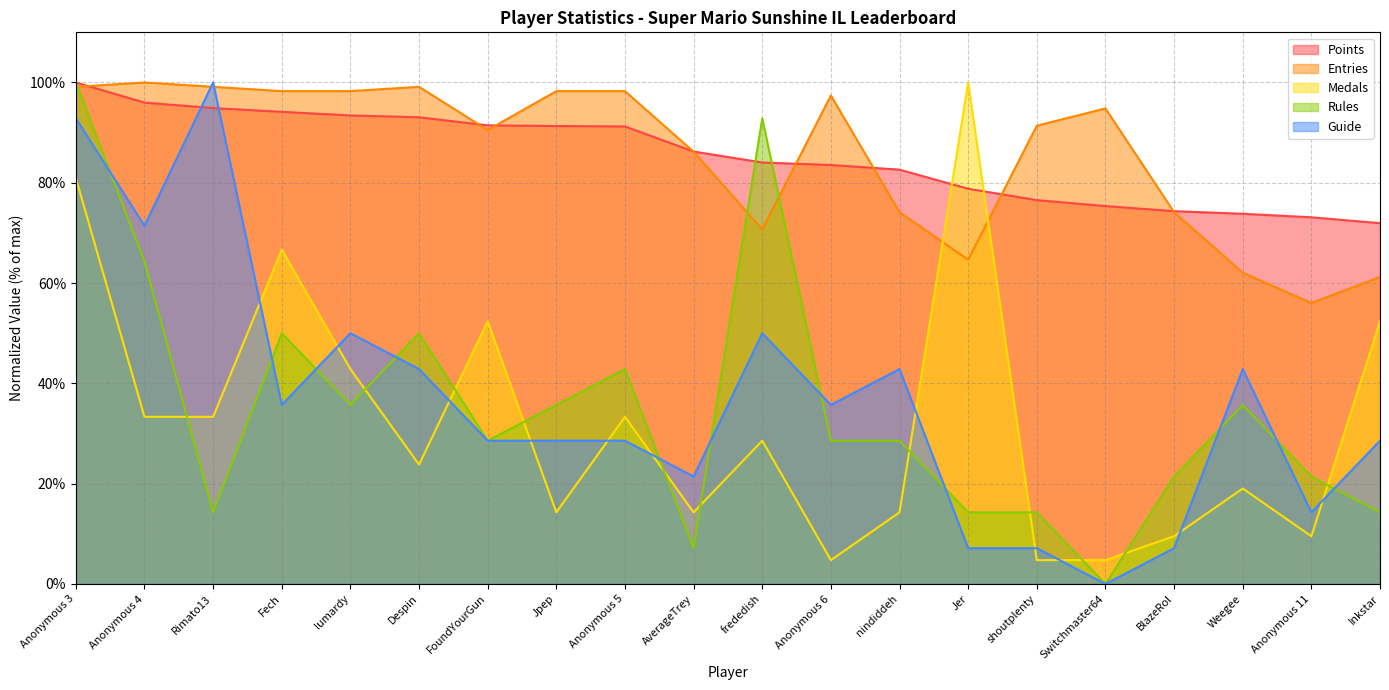

Reading right to left, extract all data points from this chart.

Points: Inkstar=71.9	Anonymous 11=73.1	Weegee=73.8	BlazeRol=74.3	Switchmaster64=75.4	shoutplenty=76.5	Jer=78.8	nindiddeh=82.6	Anonymous 6=83.6	frededish=84.0	AverageTrey=86.2	Anonymous 5=91.2	Jpep=91.3	FoundYourGun=91.5	Despin=93.1	lumardy=93.4	Fech=94.1	Rimato13=94.9	Anonymous 4=96.0	Anonymous 3=100.0
Medals: Inkstar=52.4	Anonymous 11=9.5	Weegee=19.0	BlazeRol=9.5	Switchmaster64=4.8	shoutplenty=4.8	Jer=100.0	nindiddeh=14.3	Anonymous 6=4.8	frededish=28.6	AverageTrey=14.3	Anonymous 5=33.3	Jpep=14.3	FoundYourGun=52.4	Despin=23.8	lumardy=42.9	Fech=66.7	Rimato13=33.3	Anonymous 4=33.3	Anonymous 3=81.0
Rules: Inkstar=14.3	Anonymous 11=21.4	Weegee=35.7	BlazeRol=21.4	Switchmaster64=0.0	shoutplenty=14.3	Jer=14.3	nindiddeh=28.6	Anonymous 6=28.6	frededish=92.9	AverageTrey=7.1	Anonymous 5=42.9	Jpep=35.7	FoundYourGun=28.6	Despin=50.0	lumardy=35.7	Fech=50.0	Rimato13=14.3	Anonymous 4=64.3	Anonymous 3=100.0
Guide: Inkstar=28.6	Anonymous 11=14.3	Weegee=42.9	BlazeRol=7.1	Switchmaster64=0.0	shoutplenty=7.1	Jer=7.1	nindiddeh=42.9	Anonymous 6=35.7	frededish=50.0	AverageTrey=21.4	Anonymous 5=28.6	Jpep=28.6	FoundYourGun=28.6	Despin=42.9	lumardy=50.0	Fech=35.7	Rimato13=100.0	Anonymous 4=71.4	Anonymous 3=92.9
Entries: Inkstar=61.2	Anonymous 11=56.0	Weegee=62.1	BlazeRol=74.1	Switchmaster64=94.8	shoutplenty=91.4	Jer=64.7	nindiddeh=74.1	Anonymous 6=97.4	frededish=70.7	AverageTrey=86.2	Anonymous 5=98.3	Jpep=98.3	FoundYourGun=90.5	Despin=99.1	lumardy=98.3	Fech=98.3	Rimato13=99.1	Anonymous 4=100.0	Anonymous 3=99.1